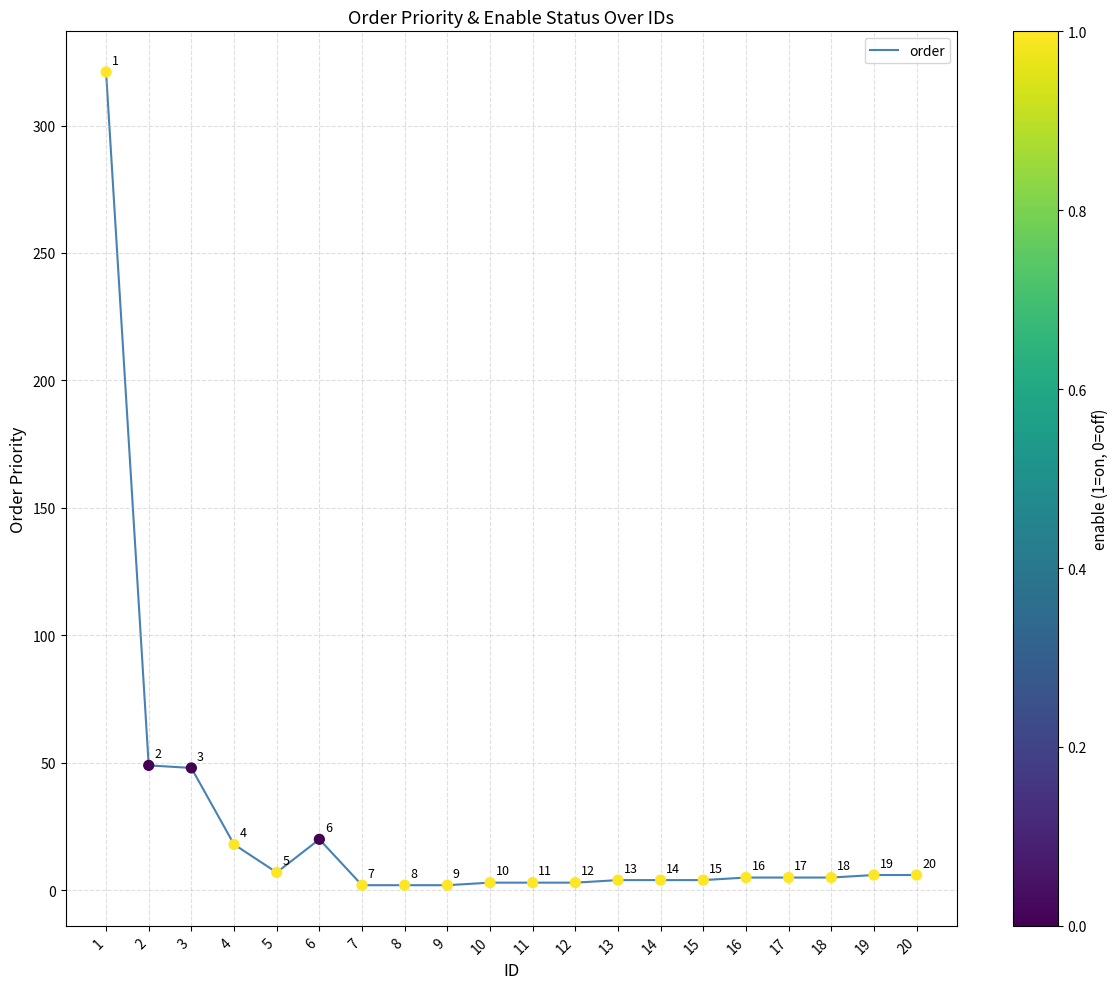

Which has a higher value, 14 or 18?

18